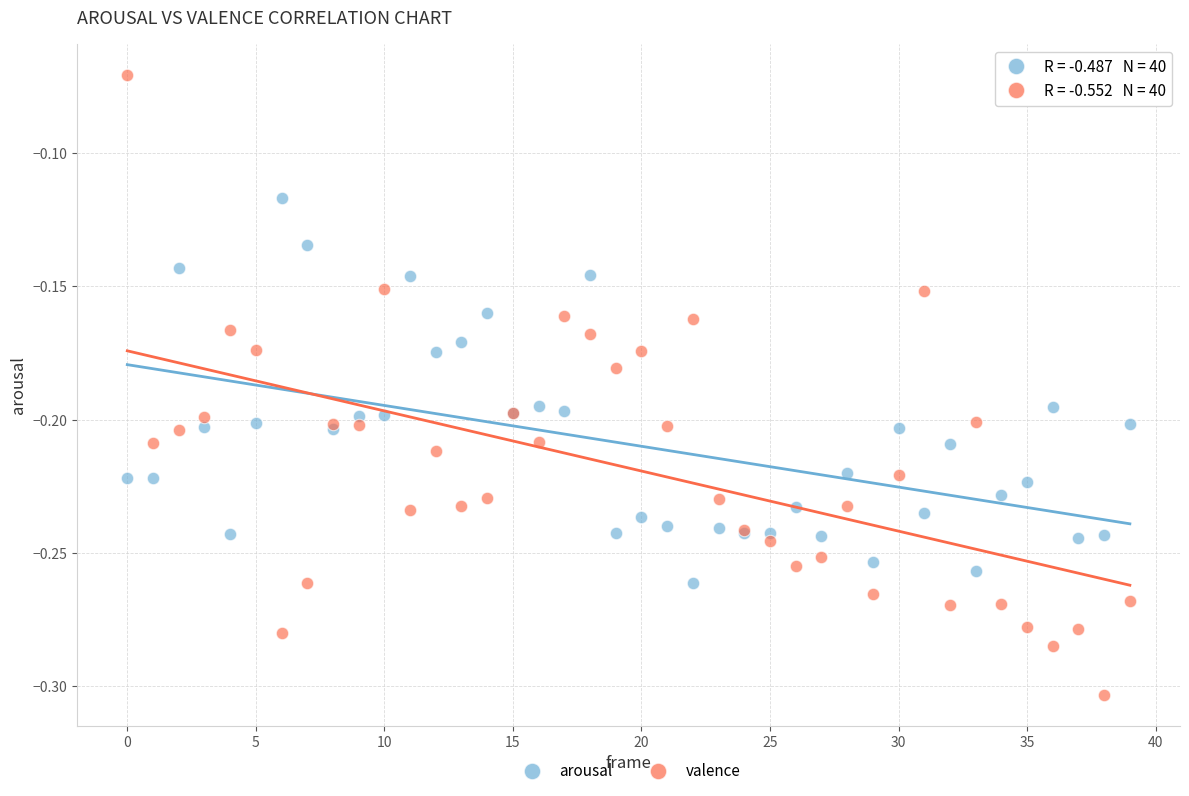

Which series has the widest spread of Y values?

valence